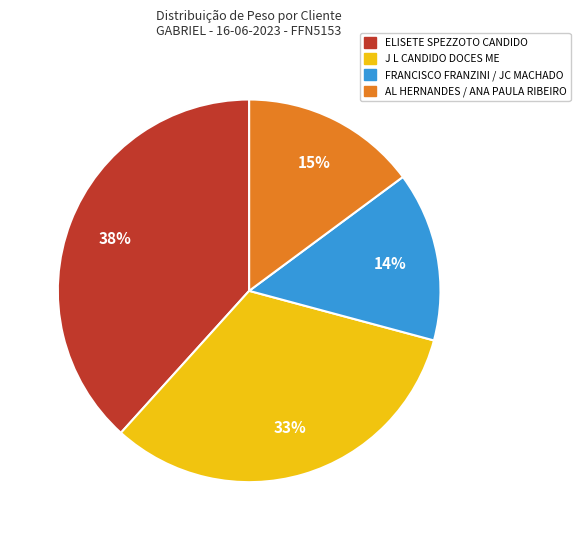

What percentage is the AL HERNANDES / ANA PAULA RIBEIRO slice, to the nearest percent?

15%